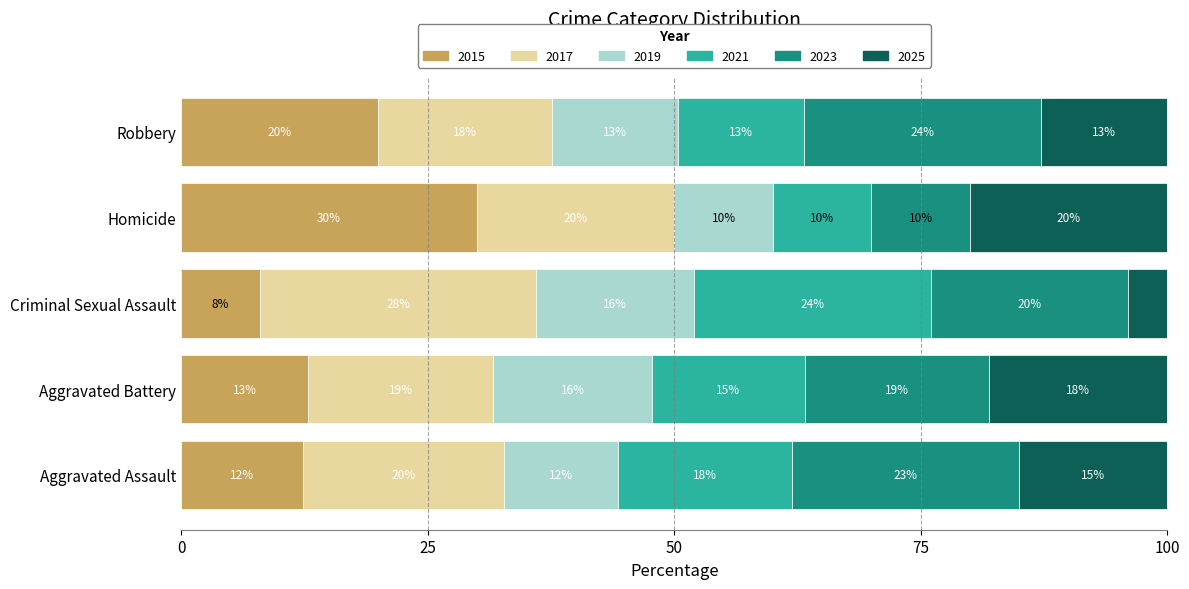

What is the highest value of the 2015 series?

30.0